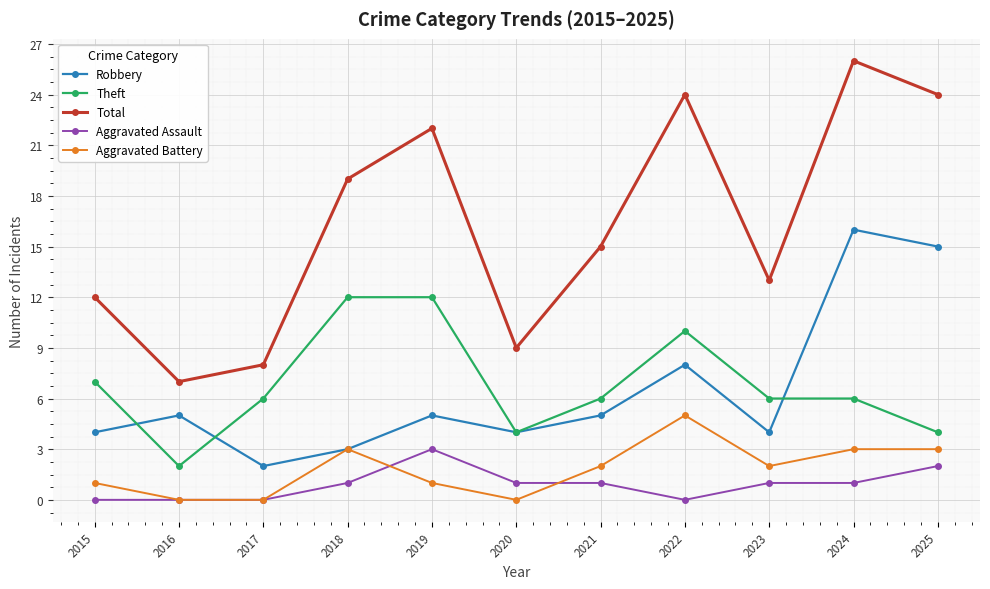

Is it true that Robbery equals 3 at 2018?

True